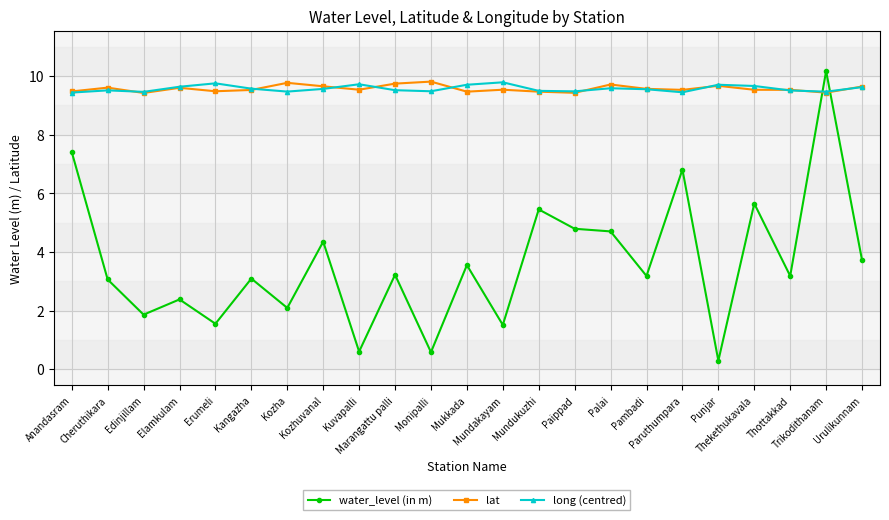

True or false: lat has more than 0 interior local peaks.

True